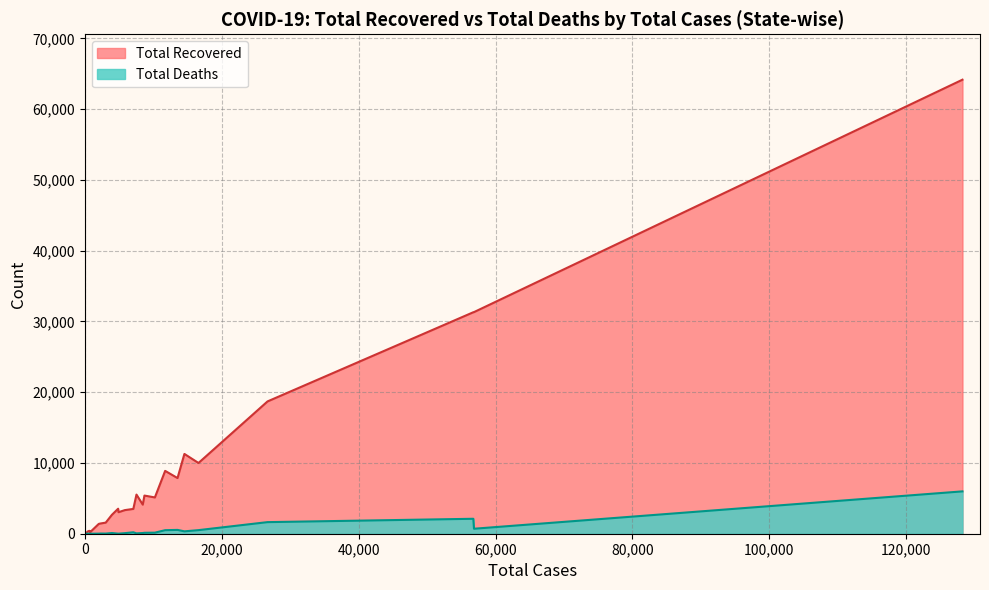

Rank the series by their average value, from lowest to highest.

Total Deaths, Total Recovered